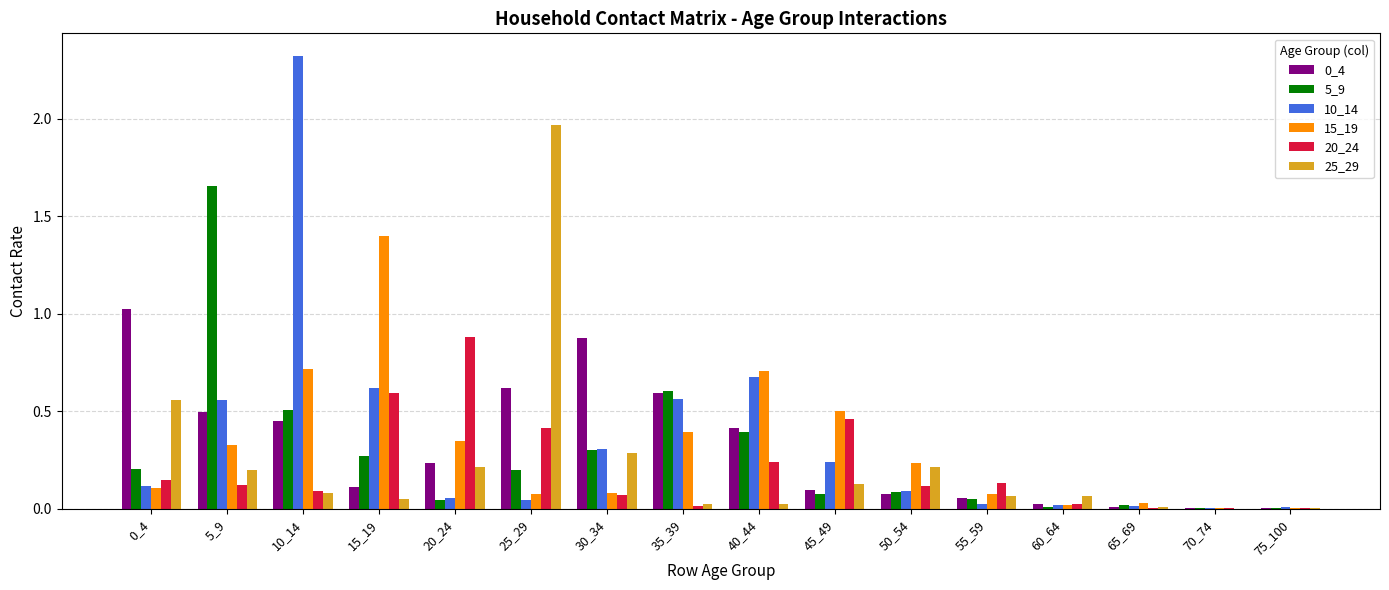

At which category is the sum across all series the highest?

10_14